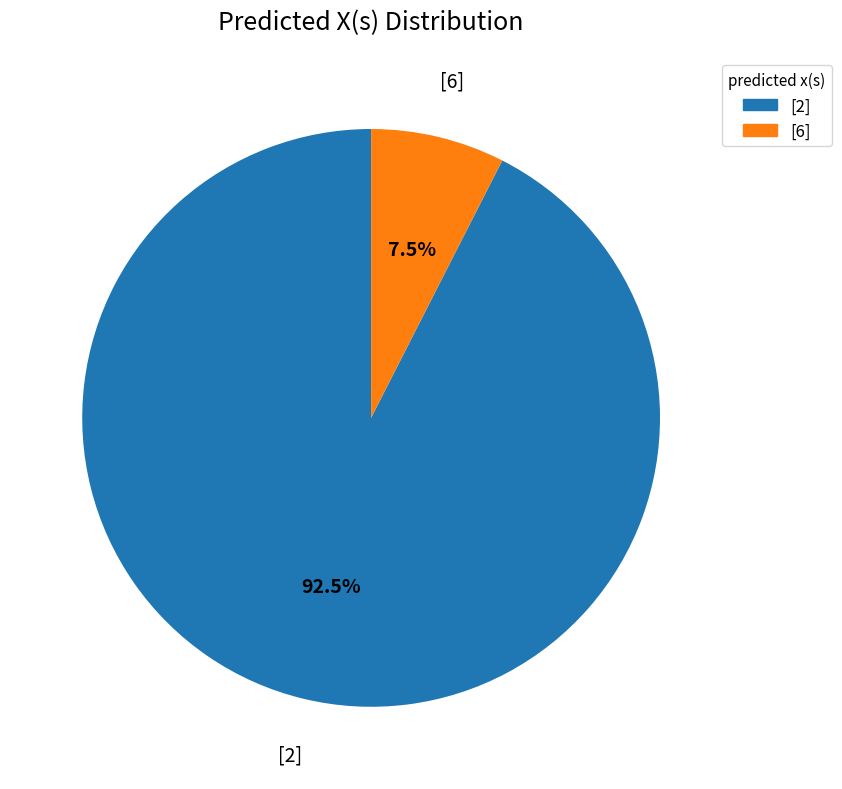

What percentage do [6] and [2] together represent?

100.0%